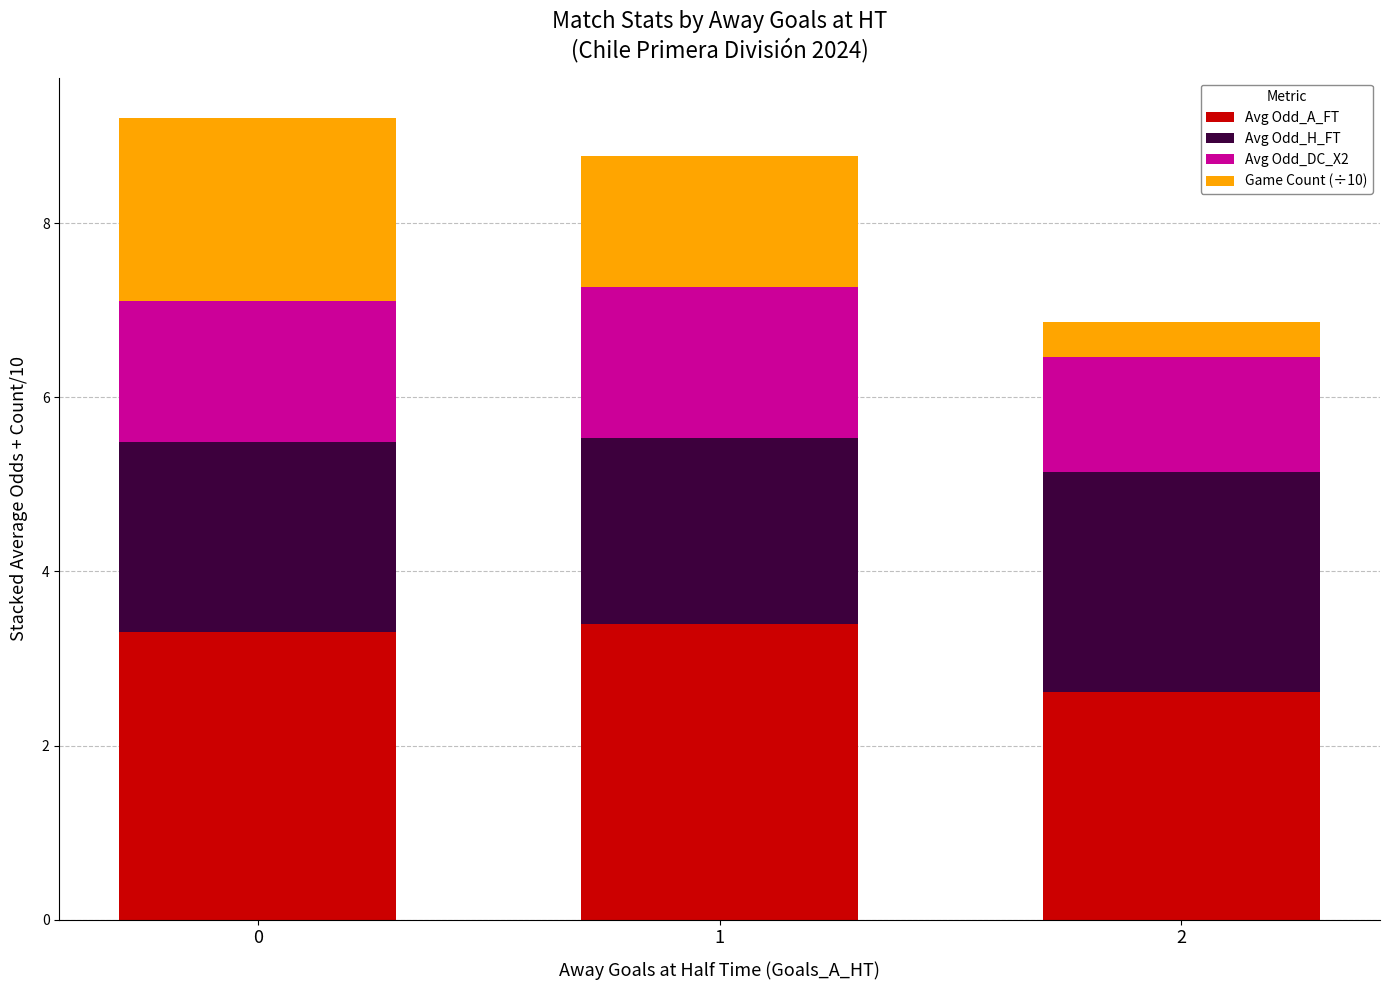

What is the highest value of the Avg Odd_A_FT series?

3.4